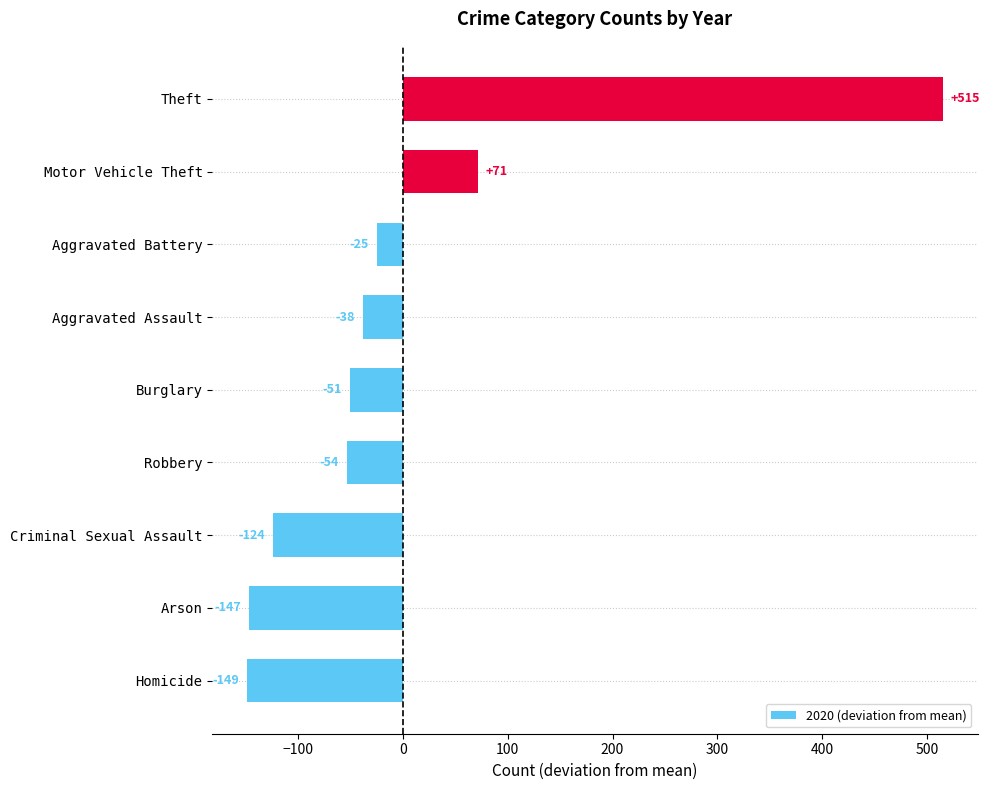

How many values exceed -50?

4